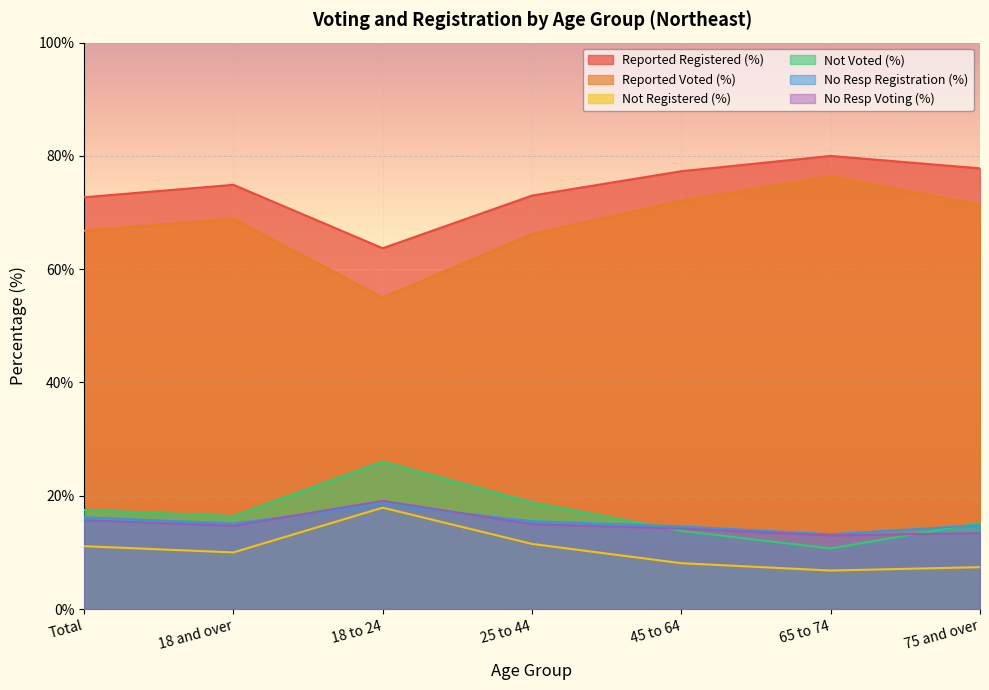

At which category does Reported Registered (%) reach its first local peak?

18 and over